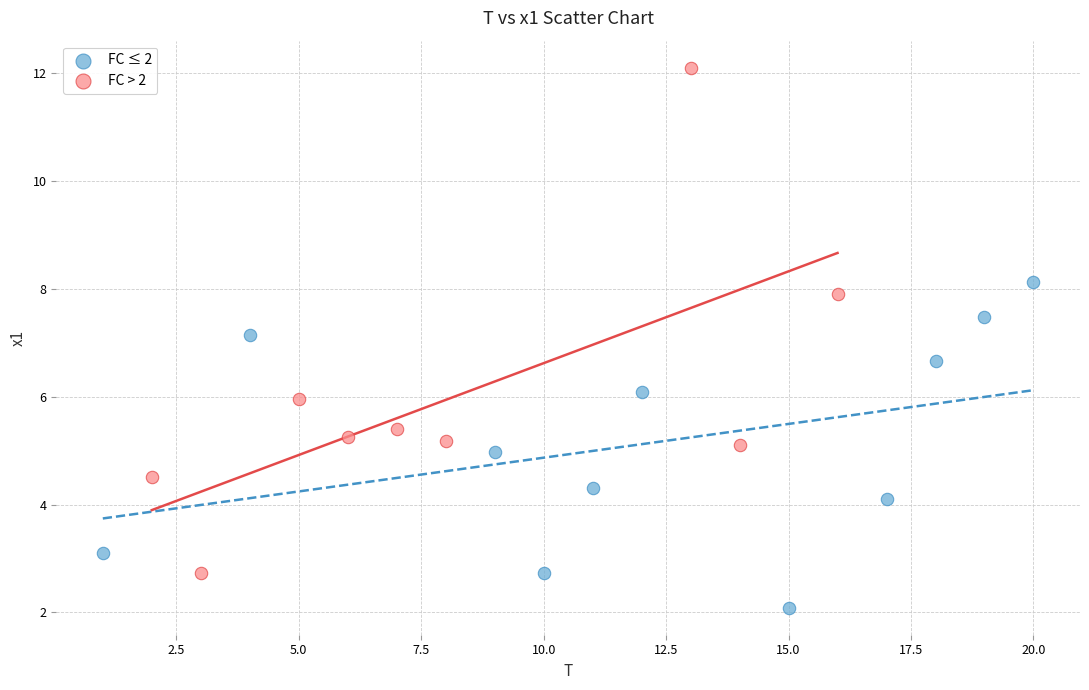

Which series contains the highest Y value?

FC > 2